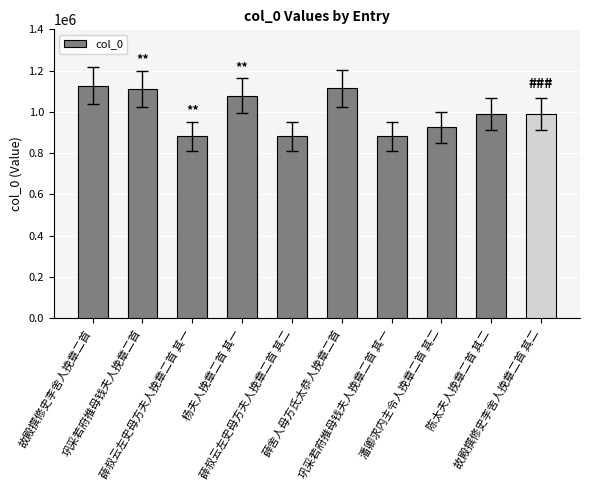

What is the difference between the values at 陈太夫人挽章二首 其二 and 薛舍人母方氏太恭人挽章二首?

126036